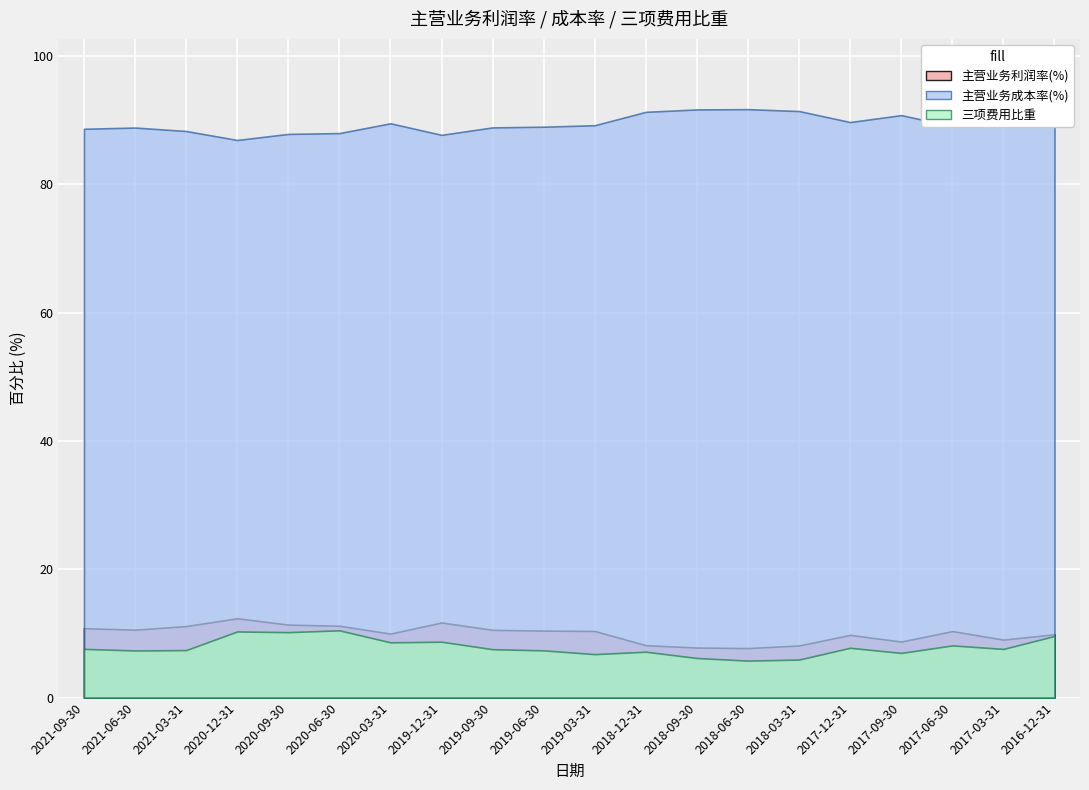

At which label does 主营业务利润率(%) first exceed 10?

2021-09-30